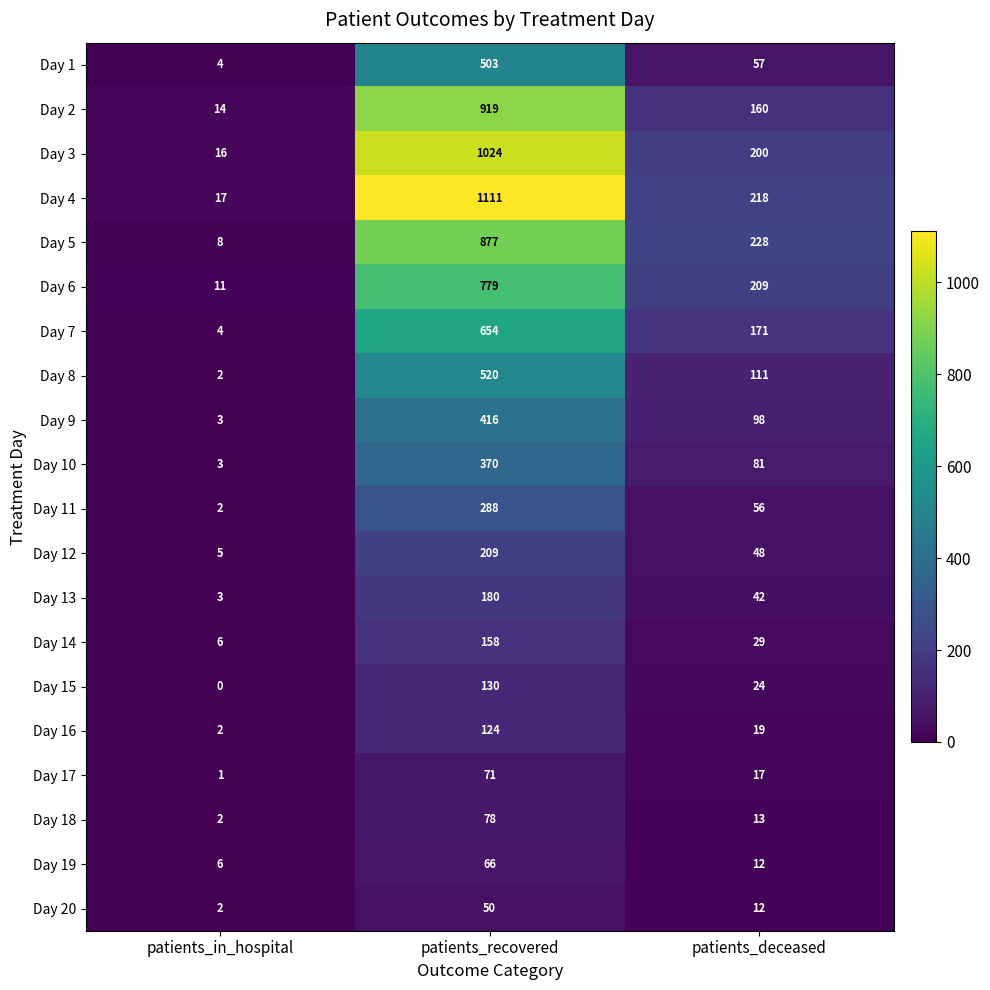

Count the Day 5 values in the range 8 to 877.

3